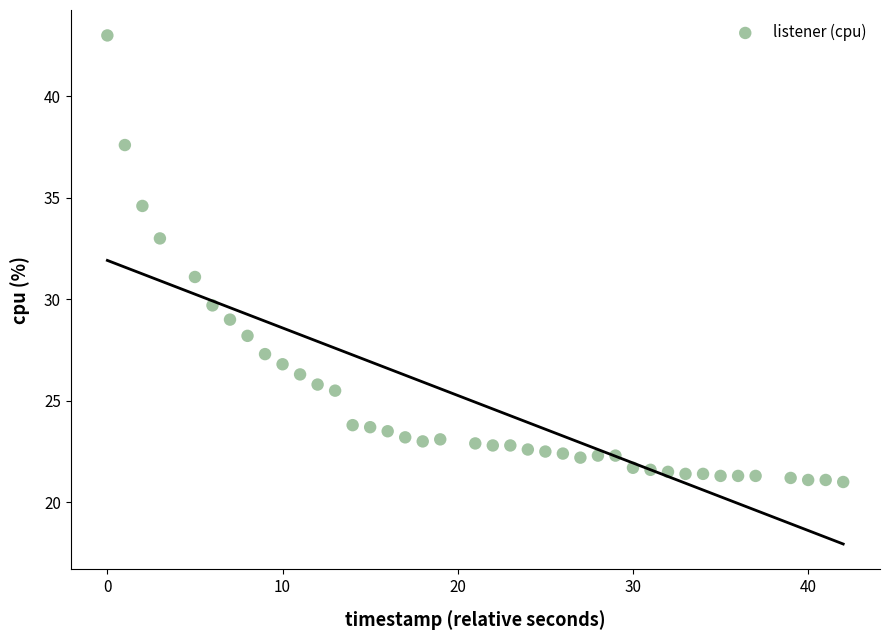

What is the range of Y values (max minus min)?

22.0